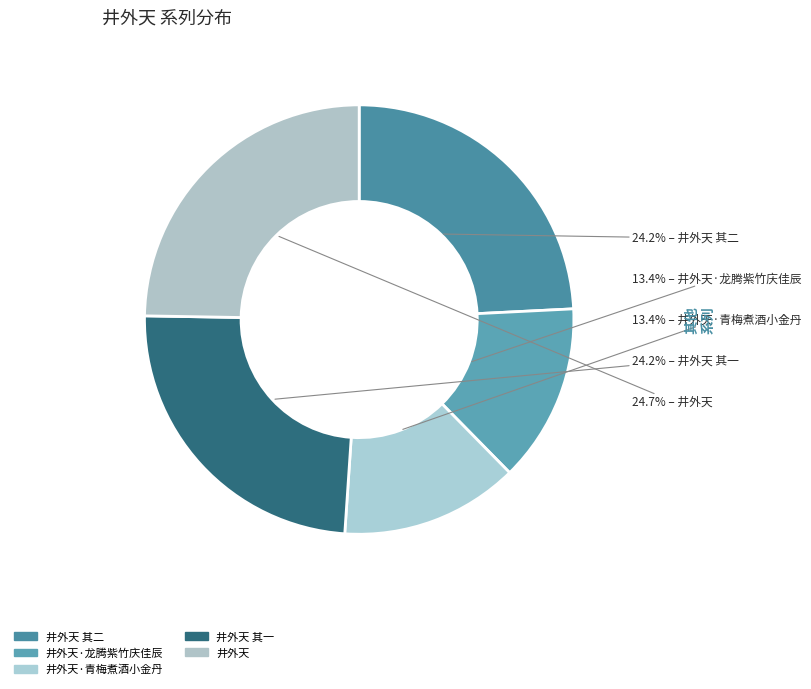

Is there a majority slice in this chart?

No